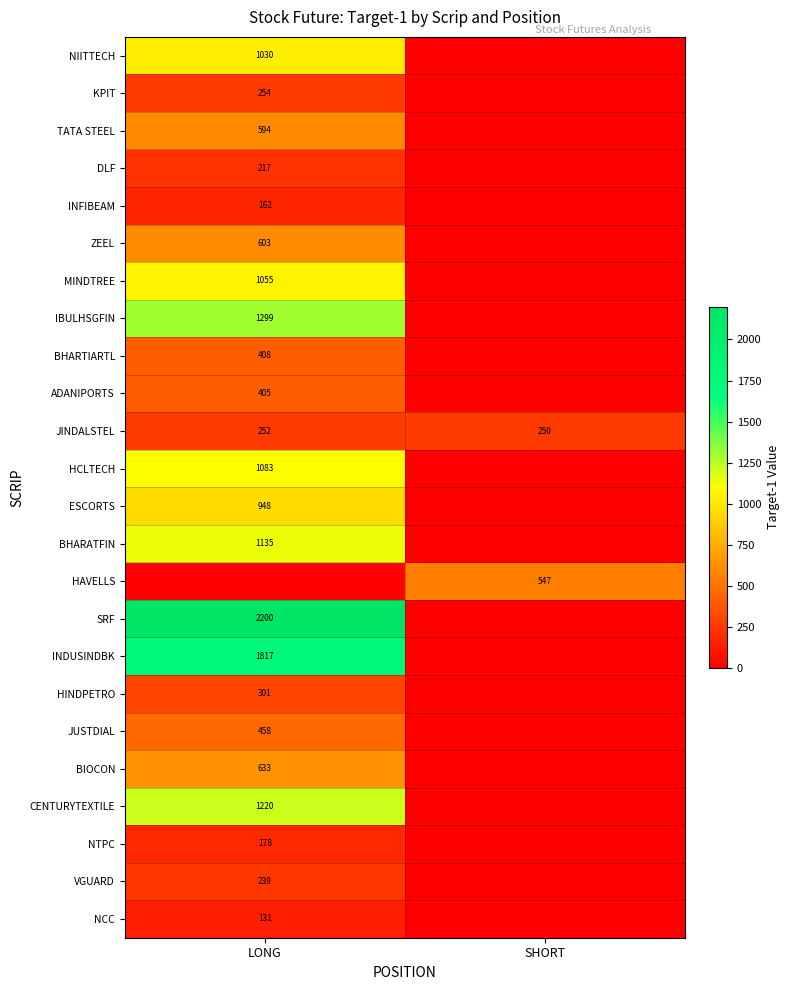

Is it true that INDUSINDBK equals 1817 at LONG?

True